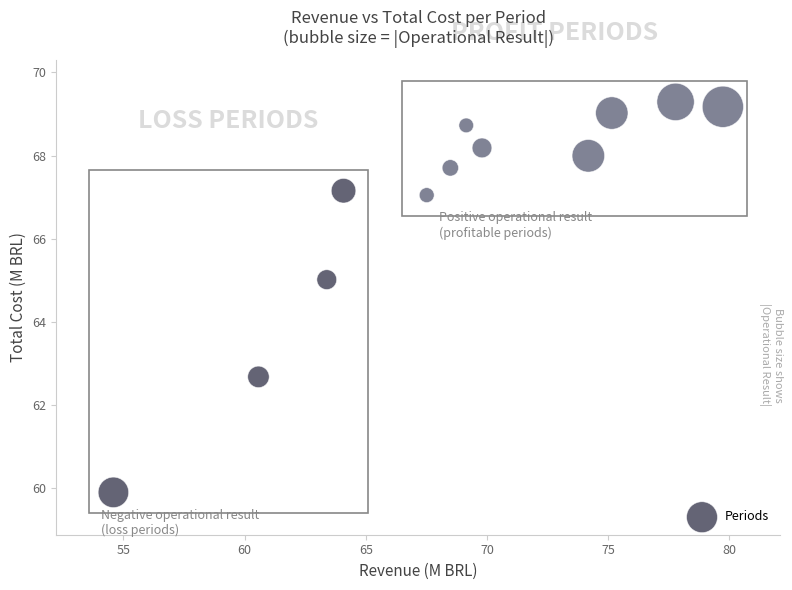

What is the range of Y values (max minus min)?

9.4